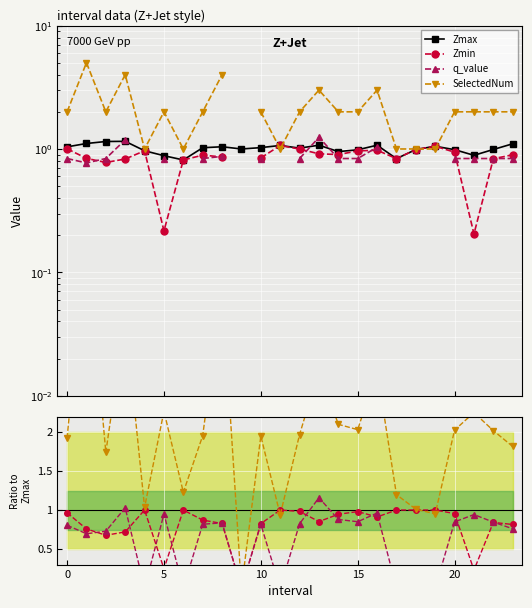

True or false: SelectedNum and Zmax intersect in this chart.

True